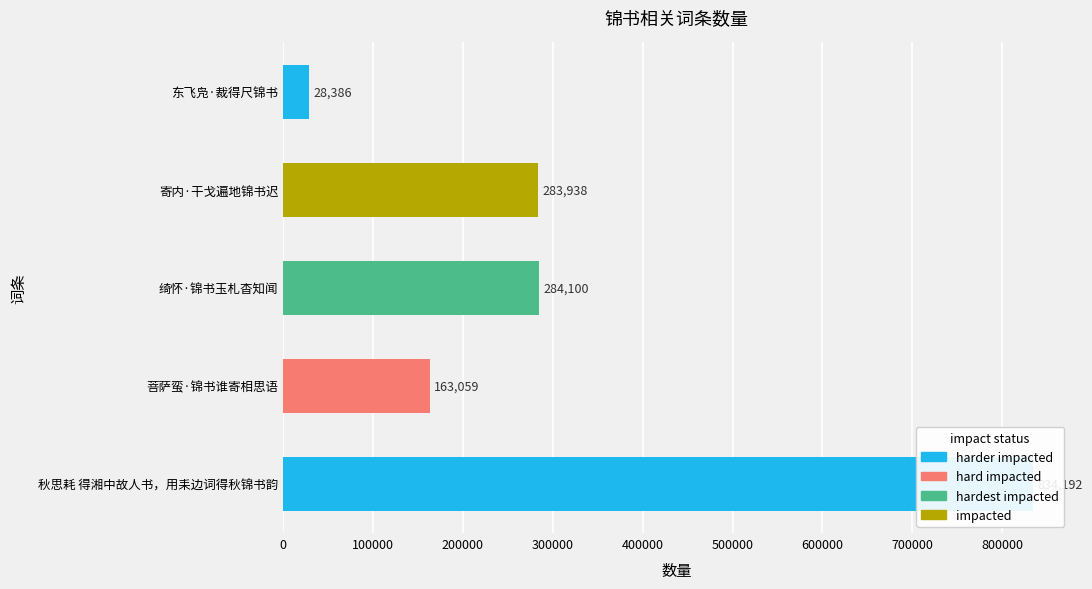

What is the change in value from 绮怀·锦书玉札杳知闻 to 东飞凫·裁得尺锦书?

-255714